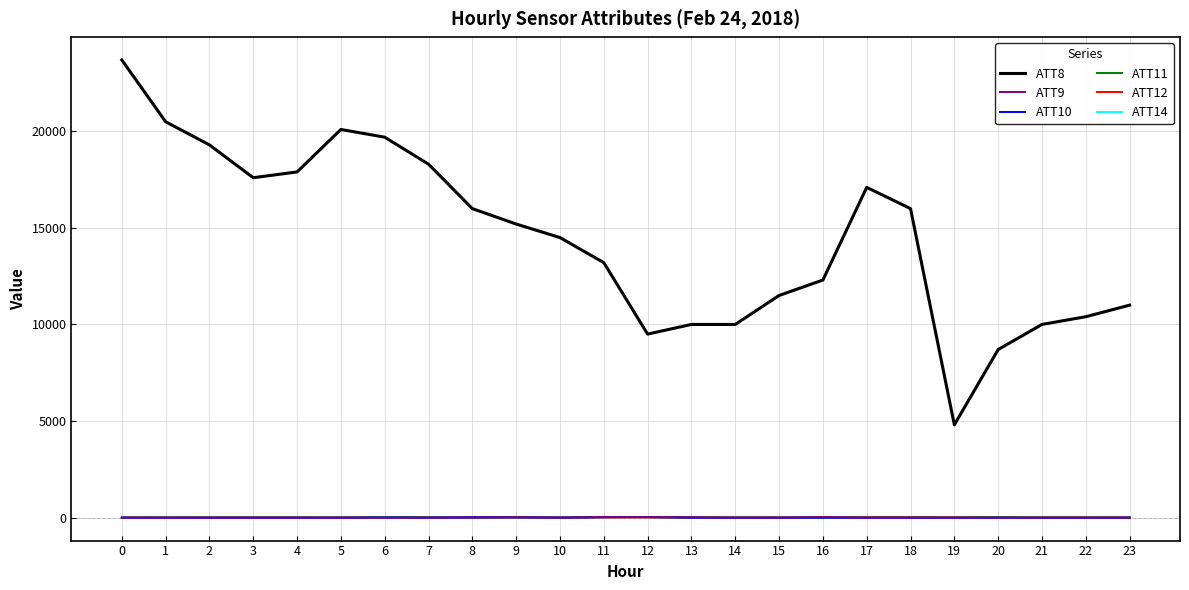

What is the maximum value shown in the chart?

23700.0